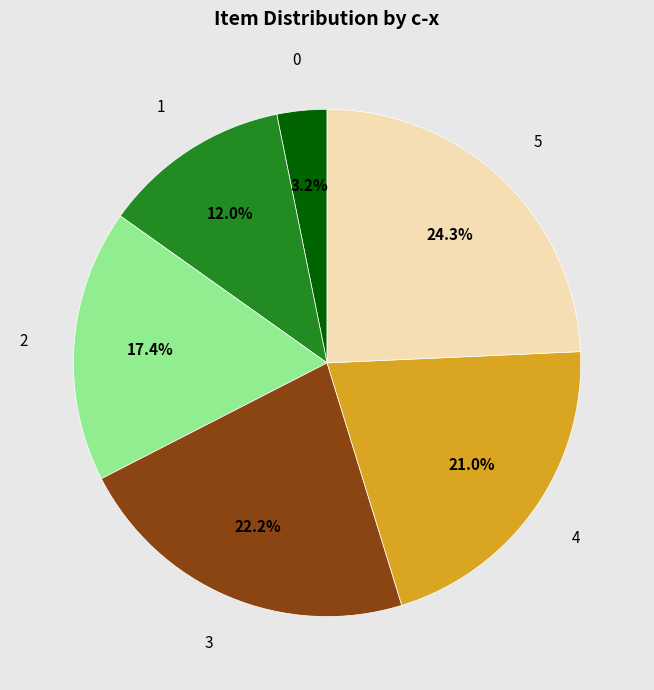

To the nearest percent, what percentage of the pie is 5?

24%